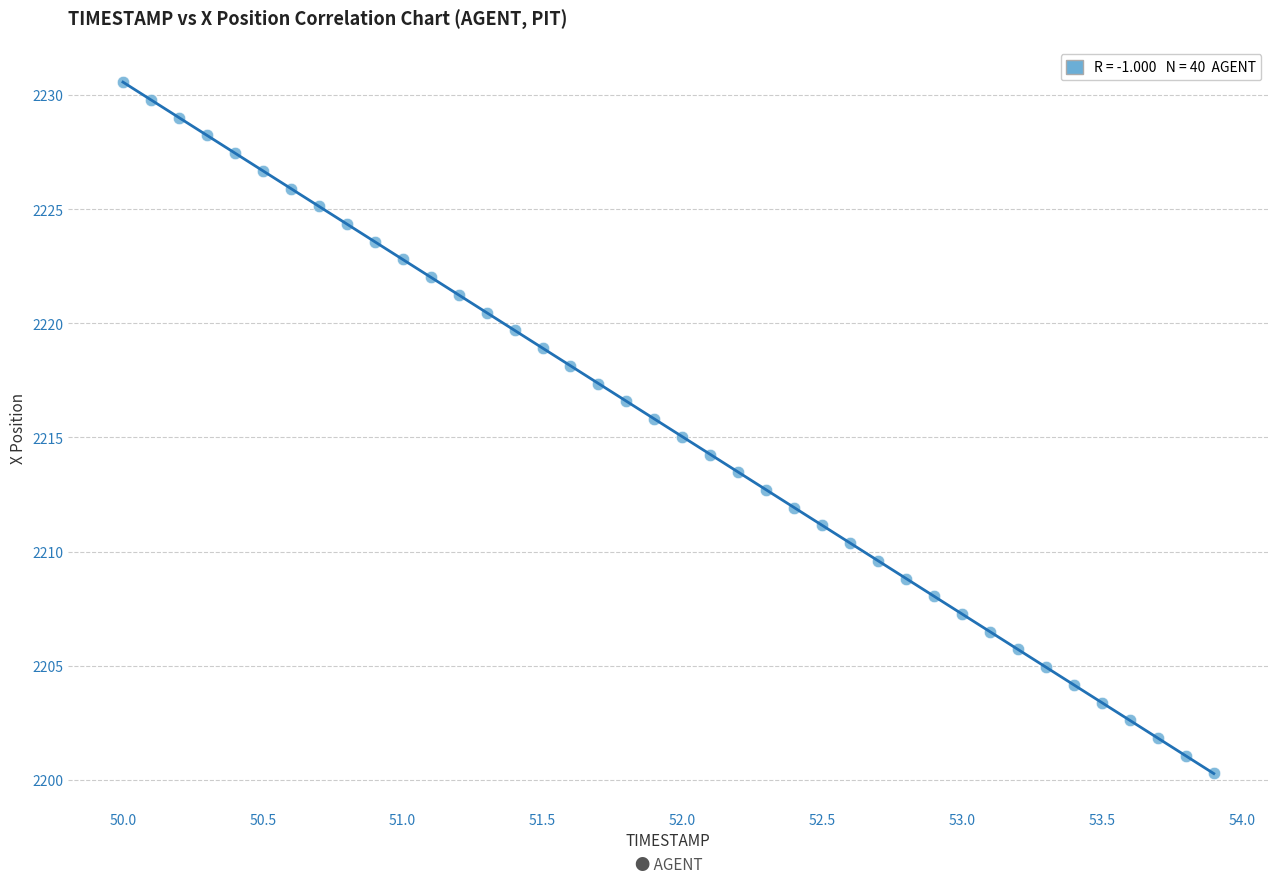

What is the range of Y values (max minus min)?

30.3